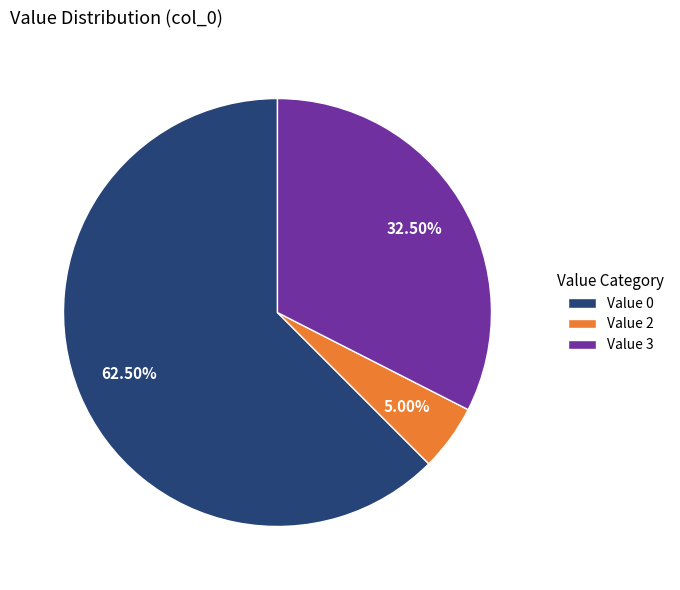

Rank the categories by value from lowest to highest.

Value 2, Value 3, Value 0